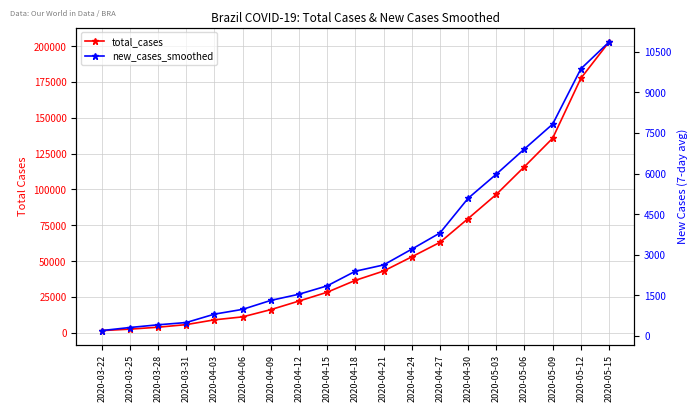

List the labels in order of total_cases value, largest first.

2020-05-15, 2020-05-12, 2020-05-09, 2020-05-06, 2020-05-03, 2020-04-30, 2020-04-27, 2020-04-24, 2020-04-21, 2020-04-18, 2020-04-15, 2020-04-12, 2020-04-09, 2020-04-06, 2020-04-03, 2020-03-31, 2020-03-28, 2020-03-25, 2020-03-22